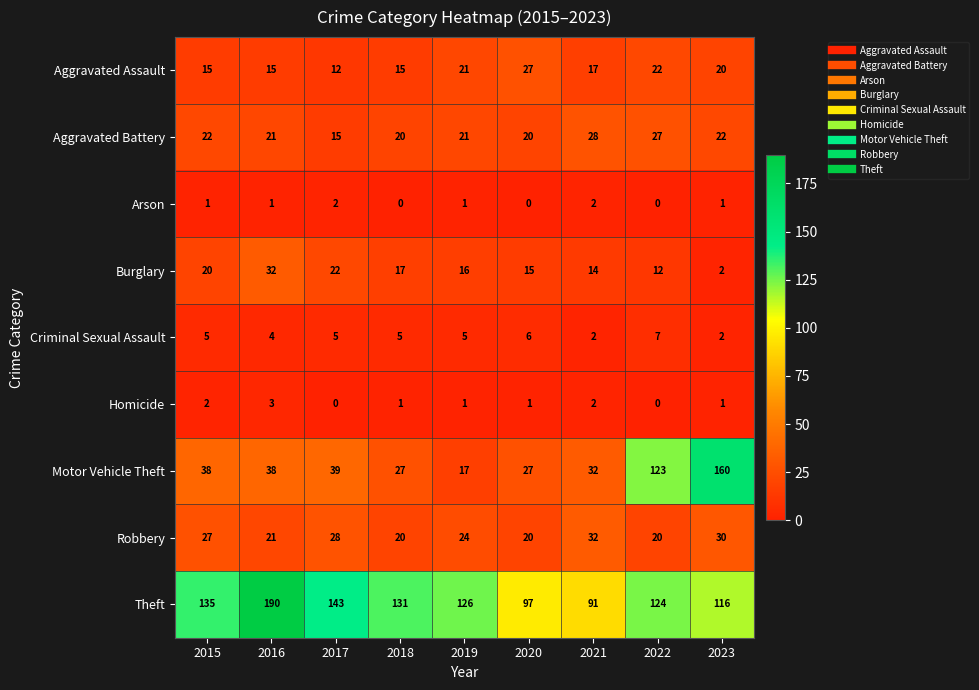

Is it true that Aggravated Battery equals 6 at 2020?

False